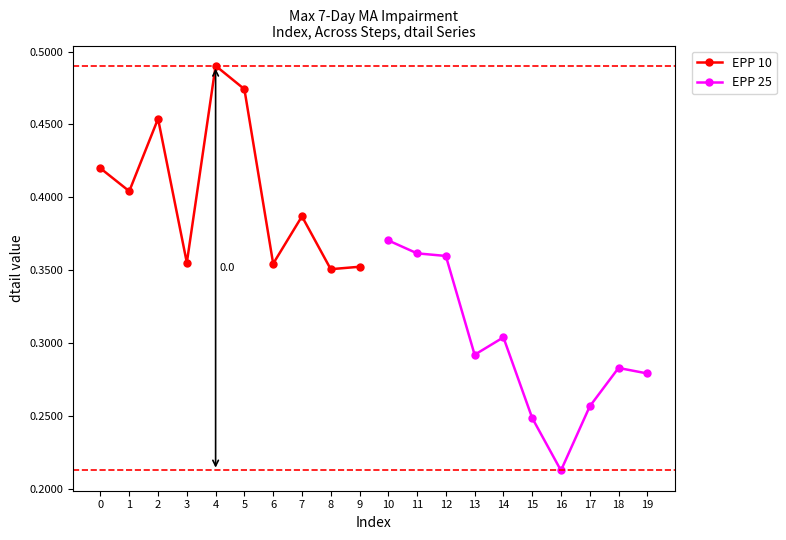

True or false: EPP 10 has more than 1 points higher than both neighbors.

True